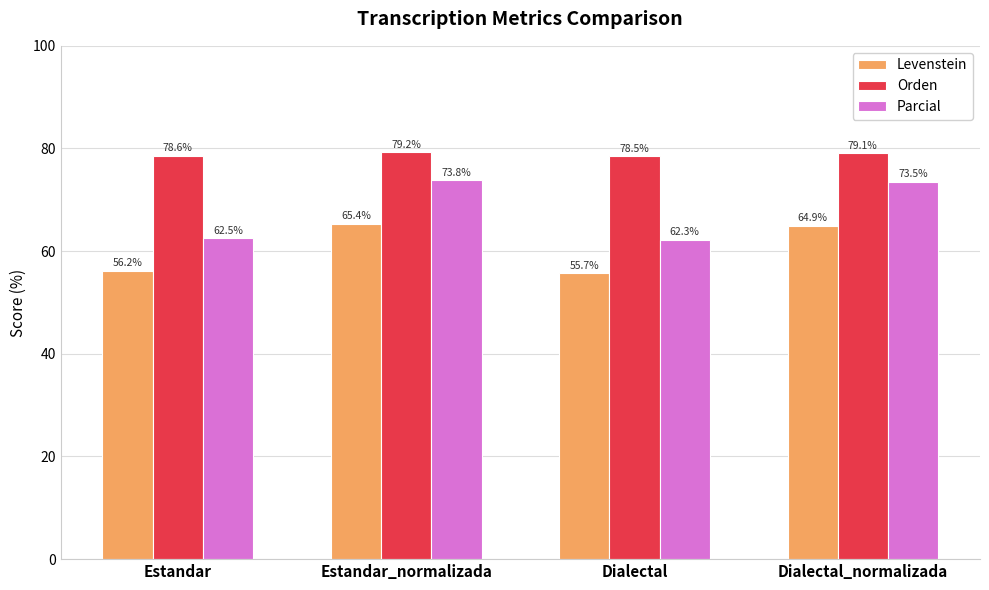

Is it true that Levenstein equals 94.2 at Estandar?

False